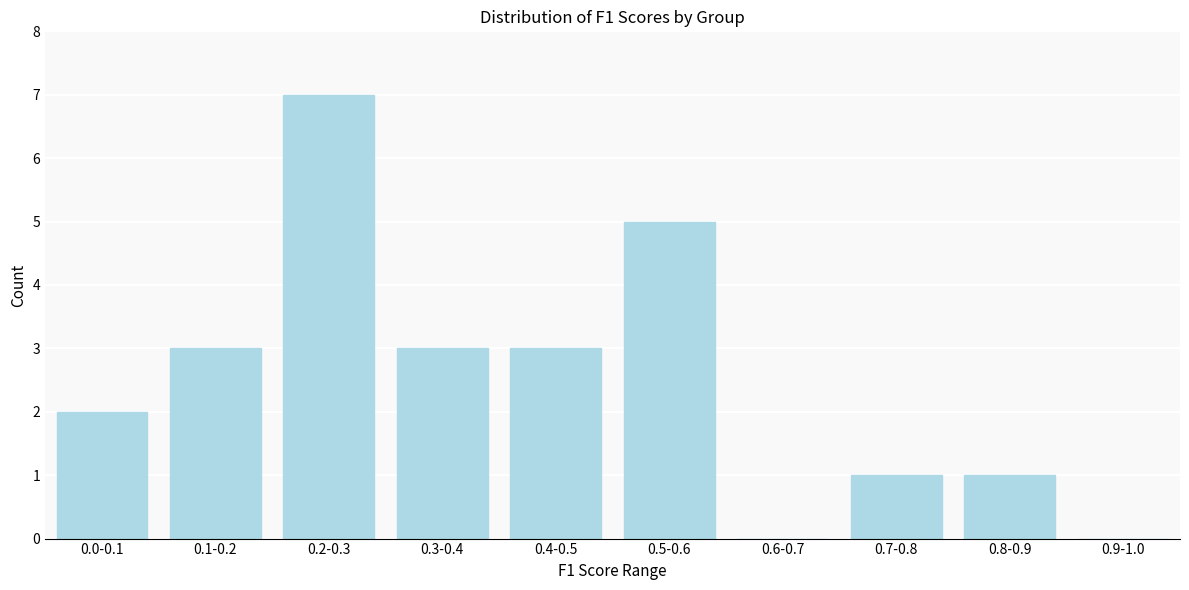

Reading right to left, what are all the values shown in this chart?

0.9-1.0=0	0.8-0.9=1	0.7-0.8=1	0.6-0.7=0	0.5-0.6=5	0.4-0.5=3	0.3-0.4=3	0.2-0.3=7	0.1-0.2=3	0.0-0.1=2